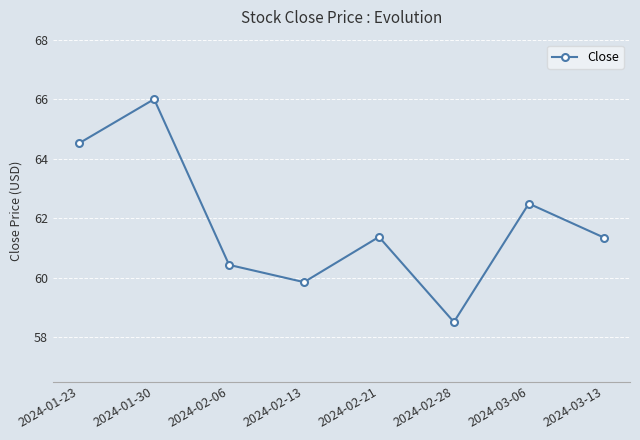

Reading left to right, list all the values displayed in this chart.

64.5	66.0	60.4	59.9	61.4	58.5	62.5	61.4